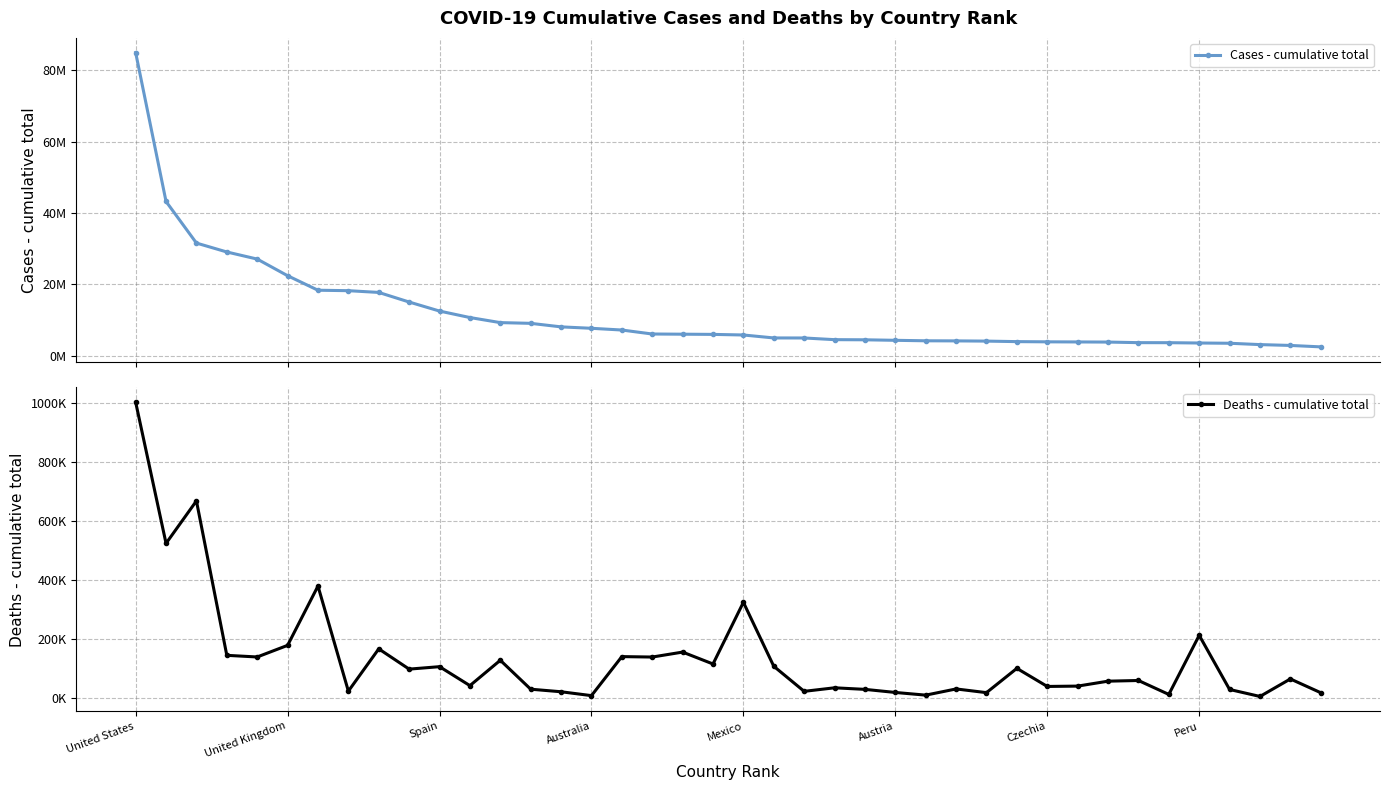

The Deaths - cumulative total series shows 183169 at 19. True or false?

False